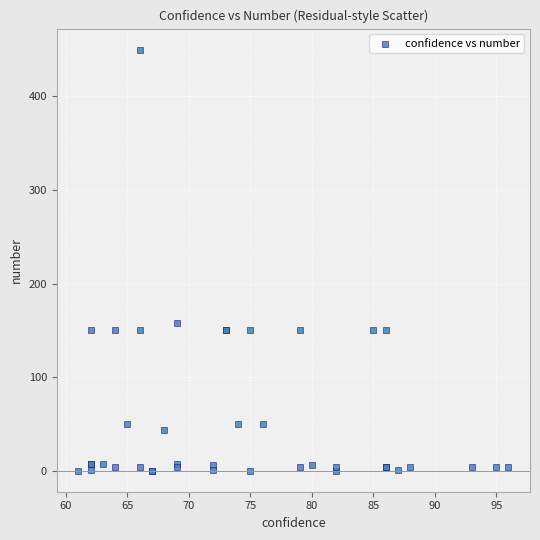

What Y value in the scatter plot is closest to 225?

158